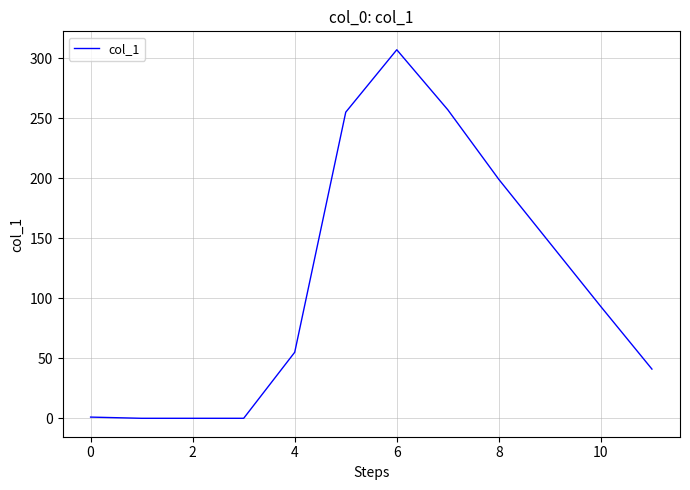

What is the greatest value displayed?

307